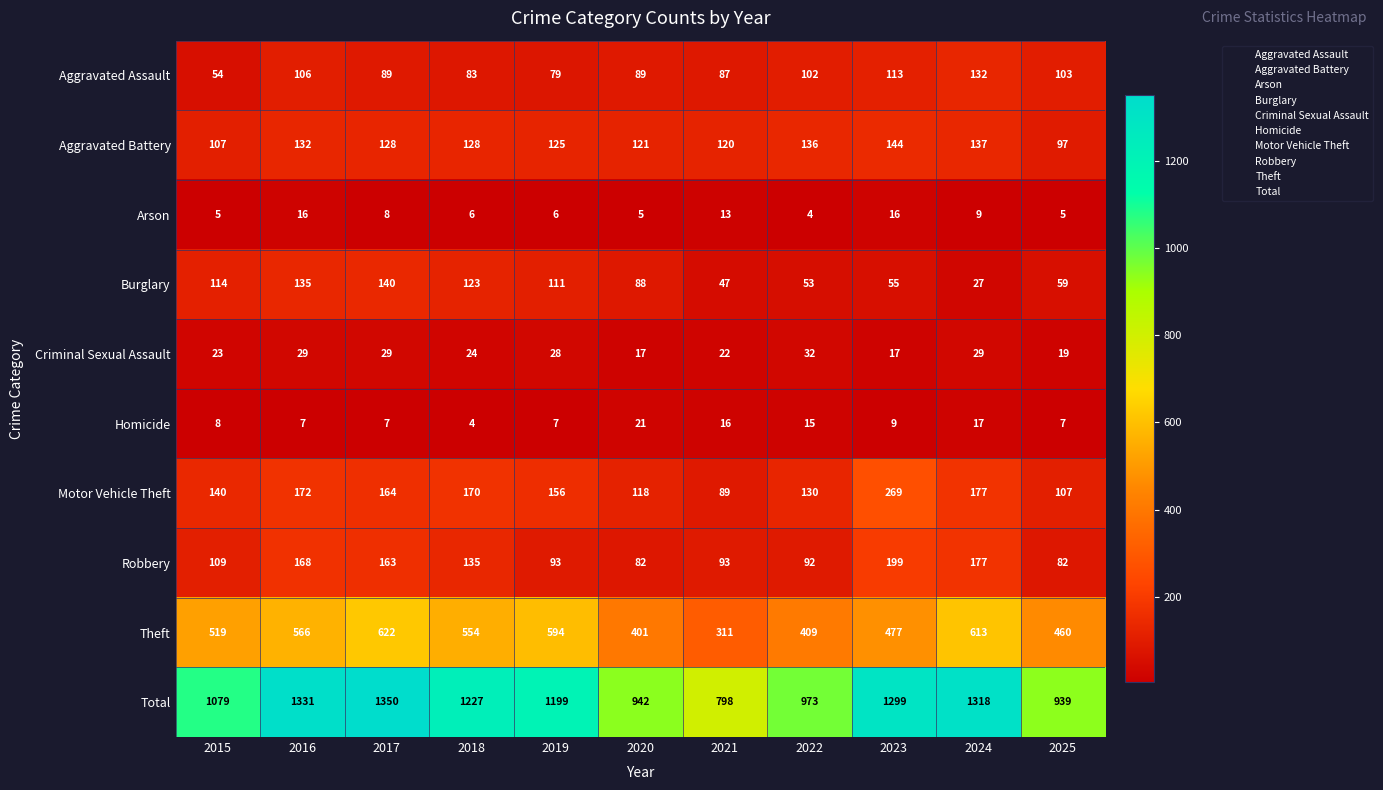

What is the difference between the Aggravated Assault values at 2018 and 2017?

6